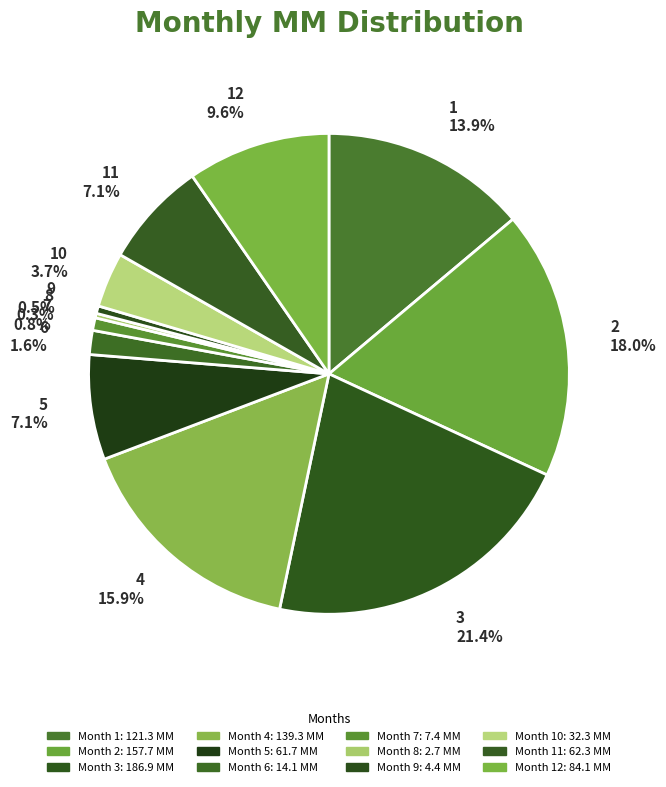

Combined, what portion of the pie is 10 and 2?

21.7%